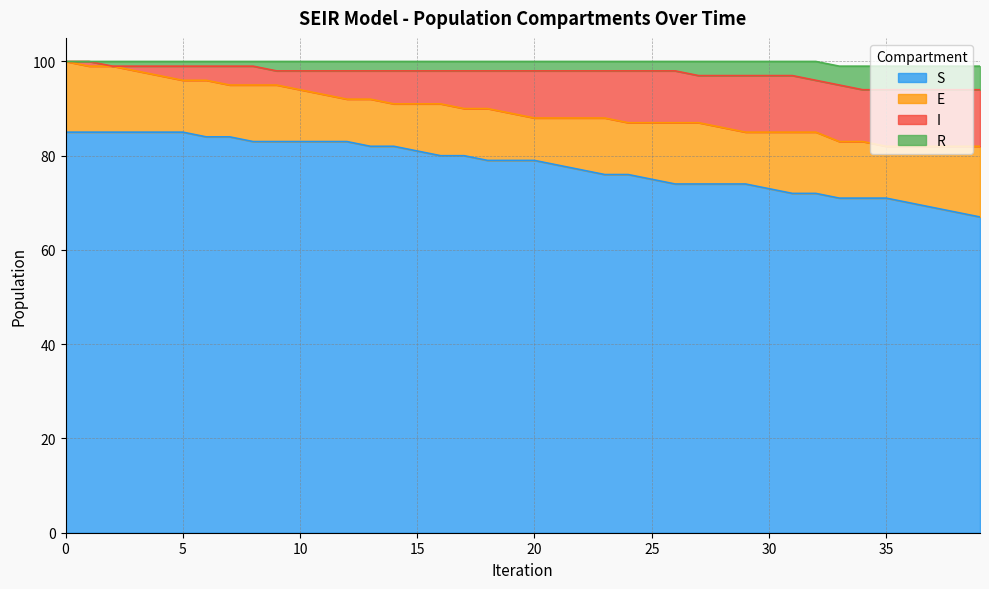

True or false: R and S cross at least once.

False